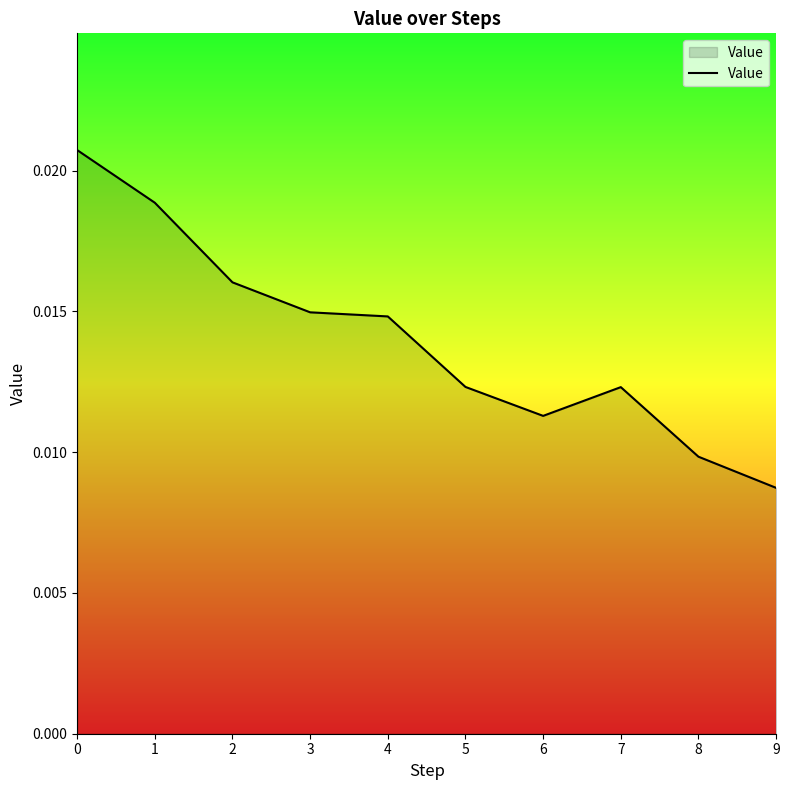

What is the sum of all values?

0.1